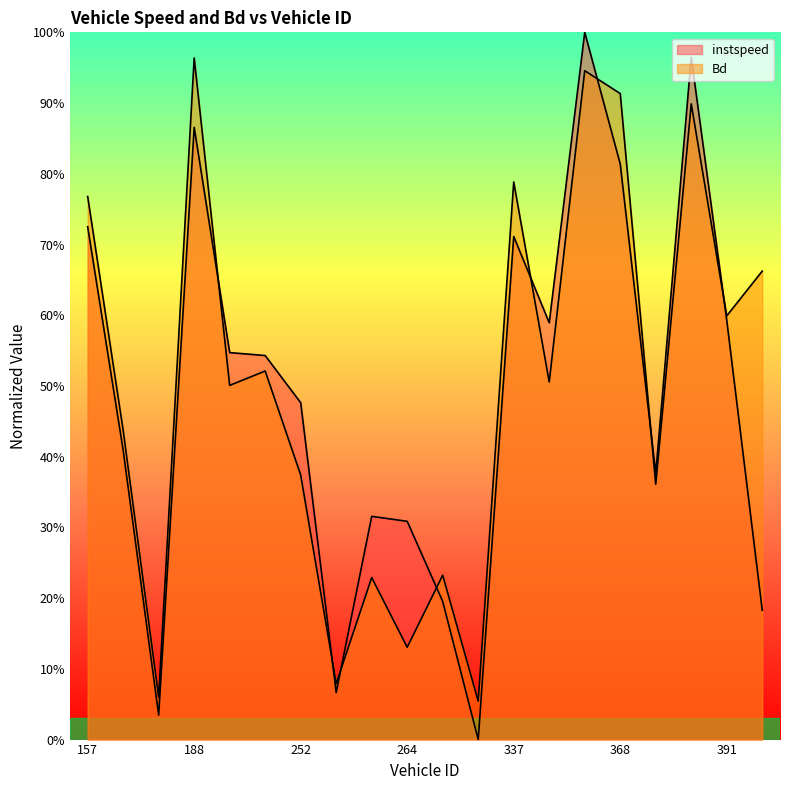

Reading left to right, what are all the values shown in this chart?

instspeed: 0.7	0.4	0.0	0.9	0.5	0.5	0.5	0.1	0.3	0.3	0.2	0.0	0.7	0.6	1.0	0.8	0.4	1.0	0.6	0.2
Bd: 0.8	0.4	0.1	1.0	0.5	0.5	0.4	0.1	0.2	0.1	0.2	0.1	0.8	0.5	0.9	0.9	0.4	0.9	0.6	0.7